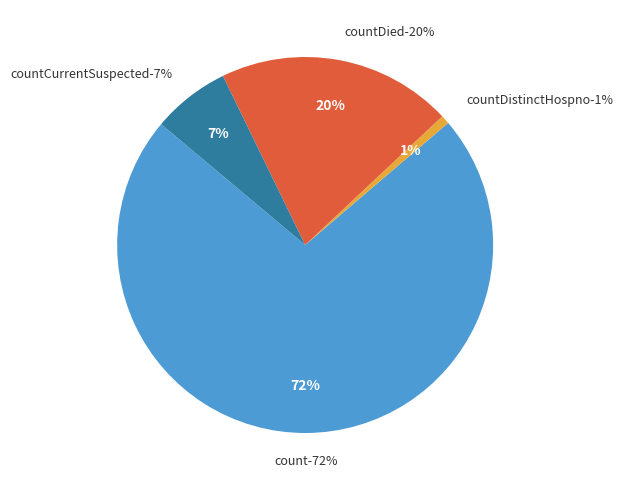

To the nearest percent, what portion does count represent?

72%